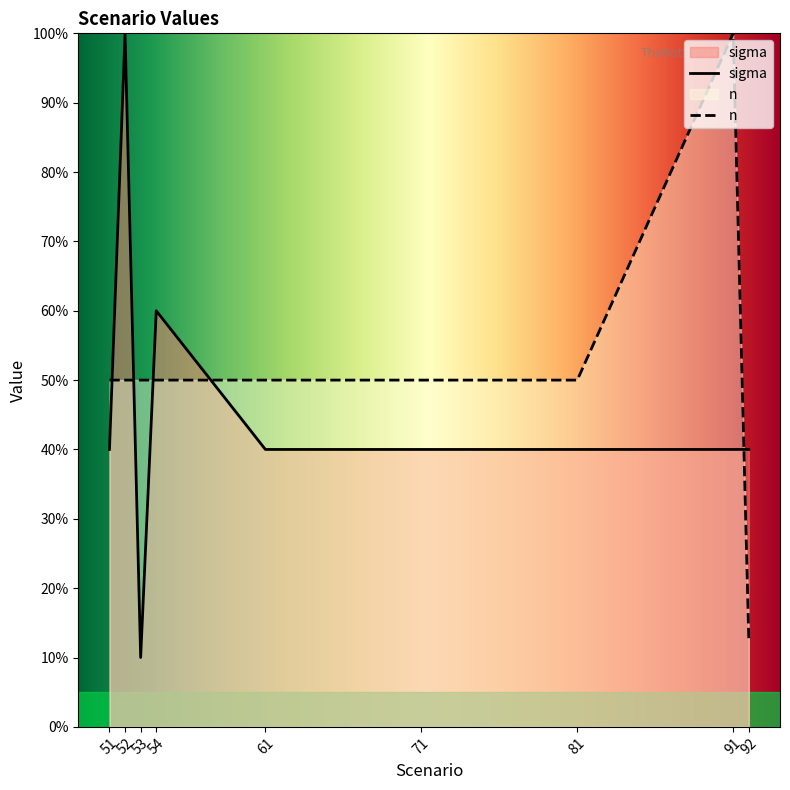

Does the chart display data point markers on the line(s)?

No